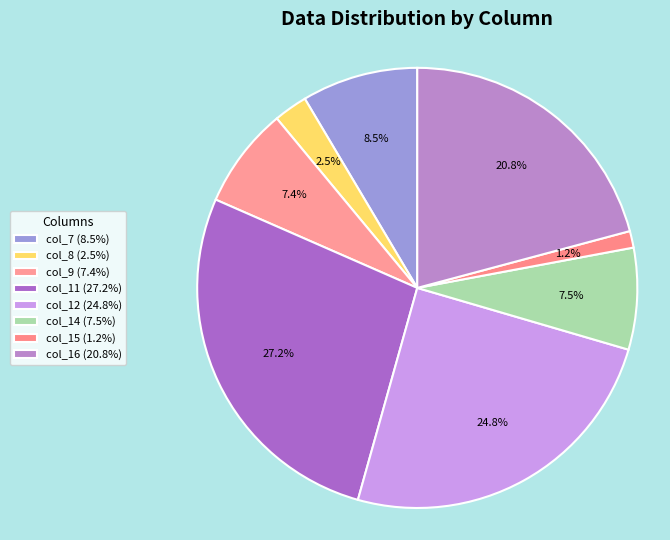

Is there a majority slice in this chart?

No